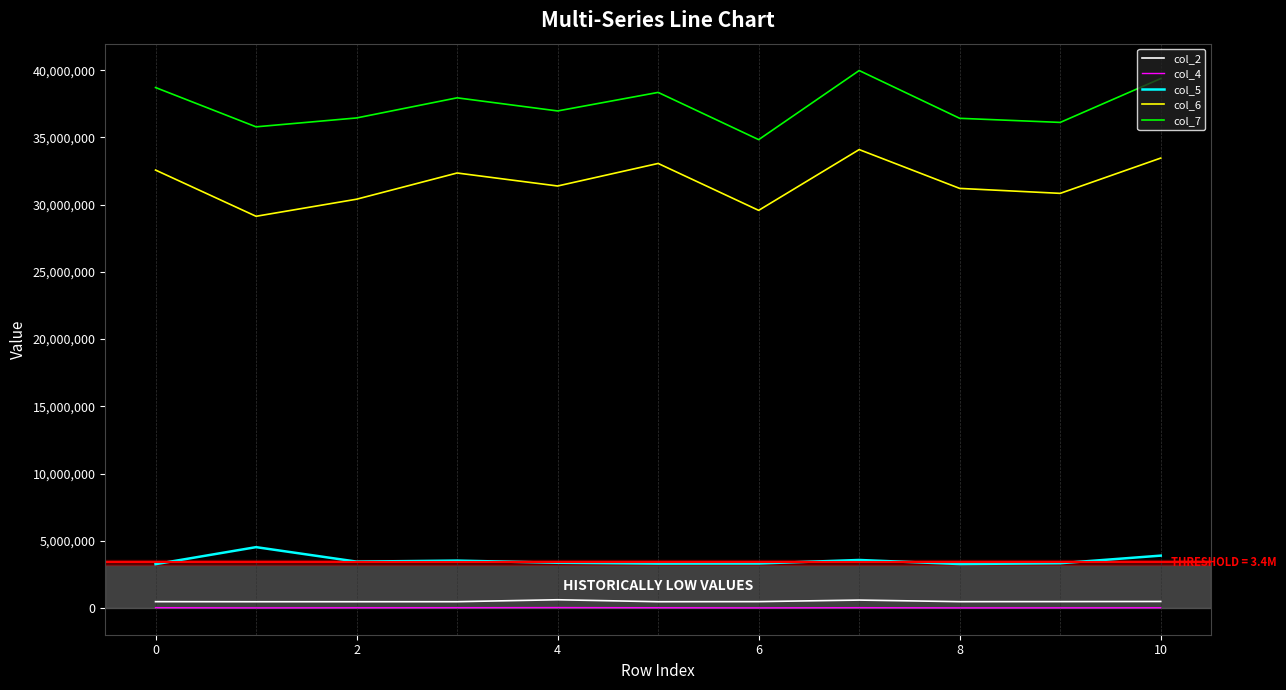

Which series has the largest total across all categories?

col_7